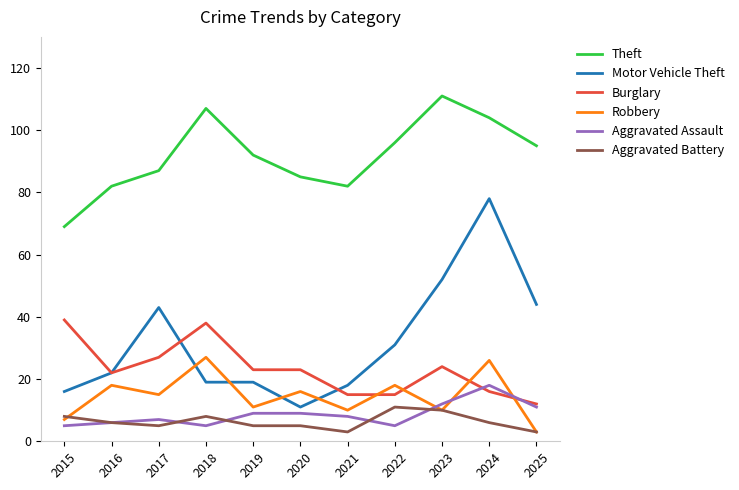

Count the Aggravated Battery values in the range 5 to 8.

7